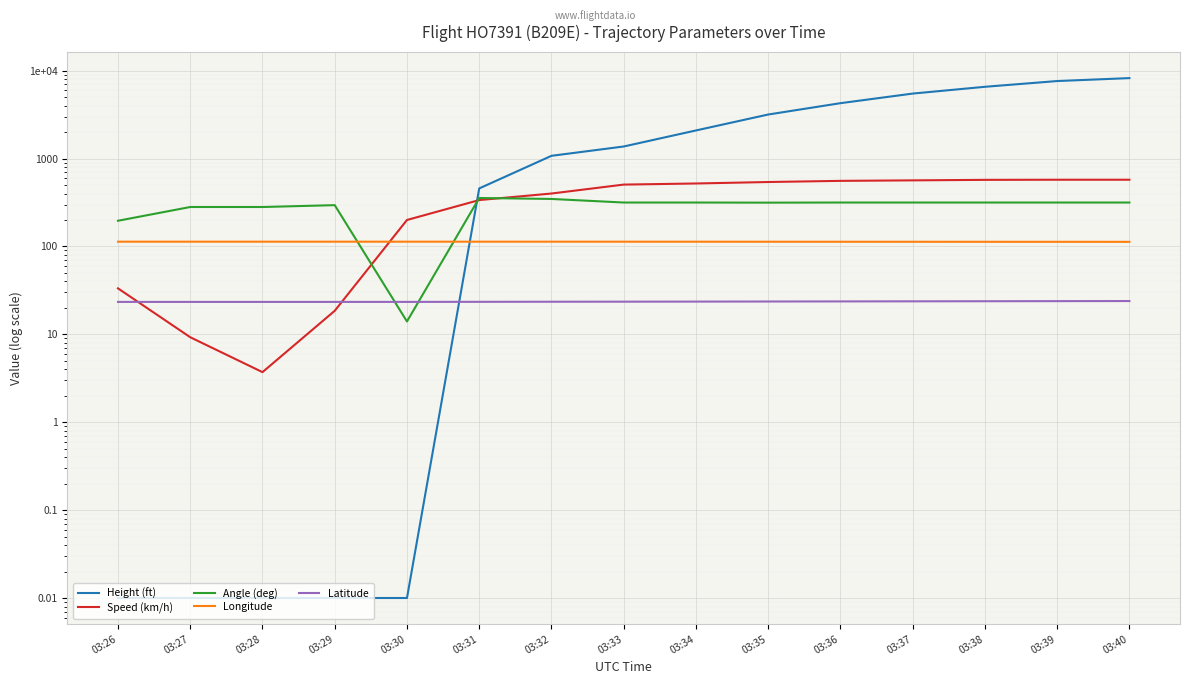

What is the value of the Speed (km/h) point at the 8th from the left?

505.6